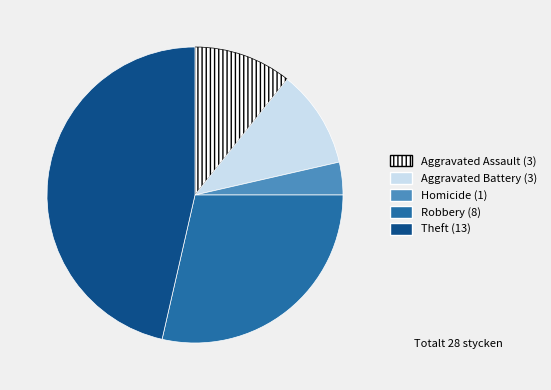

Does any single category account for the majority?

No